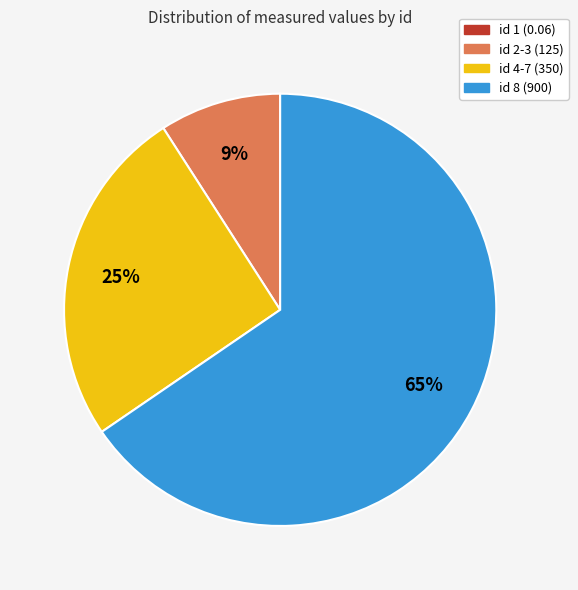

Combined, do id 4-7 (350) and id 2-3 (125) account for over 50%?

No